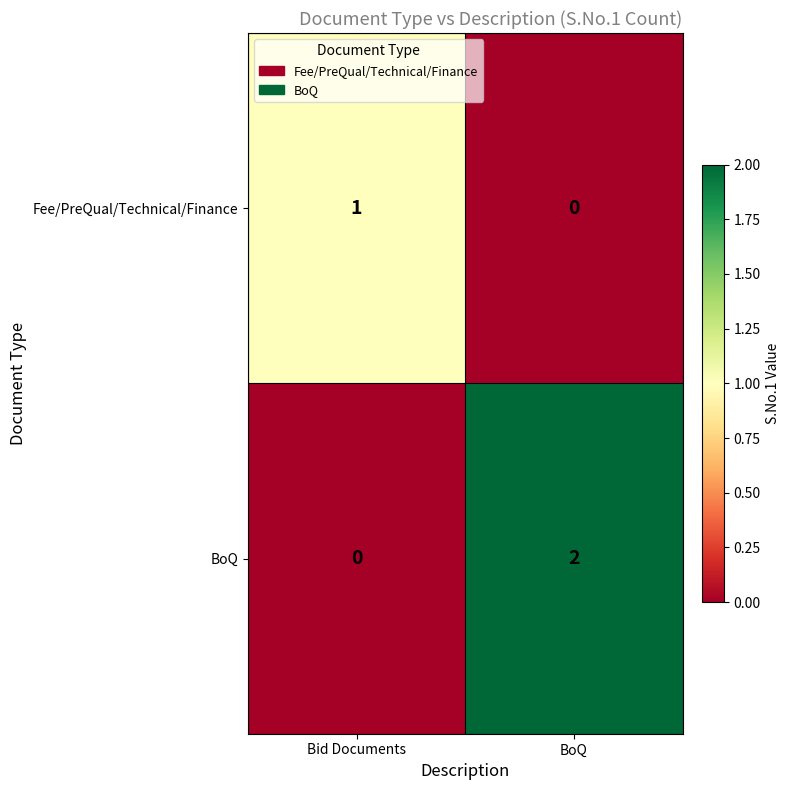

True or false: BoQ has a value of 1 at Bid Documents.

False